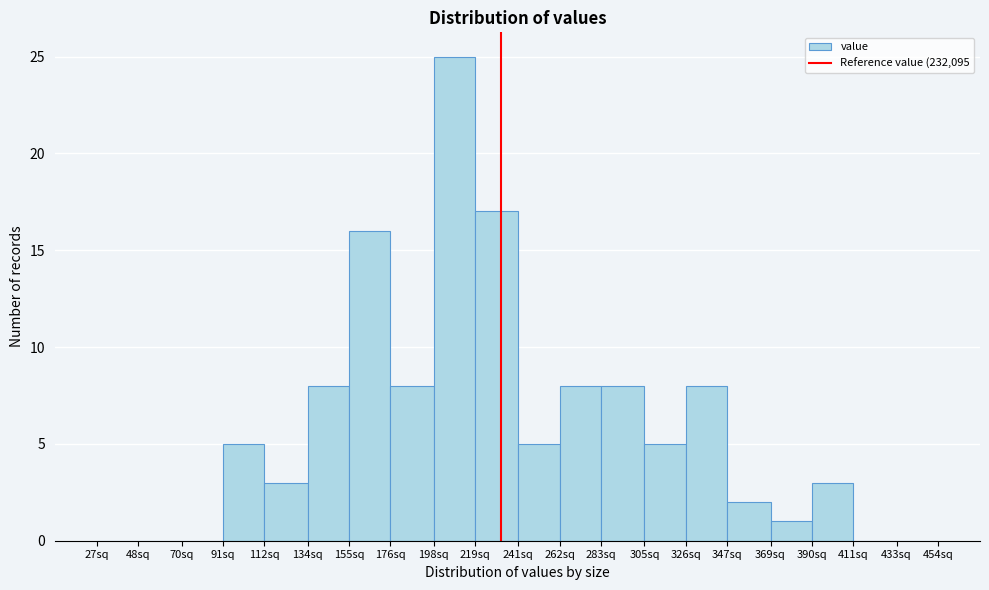

Reading left to right, list all the values displayed in this chart.

27sq=0	48sq=0	70sq=0	91sq=5	112sq=3	134sq=8	155sq=16	176sq=8	198sq=25	219sq=17	241sq=5	262sq=8	283sq=8	305sq=5	326sq=8	347sq=2	369sq=1	390sq=3	411sq=0	433sq=0